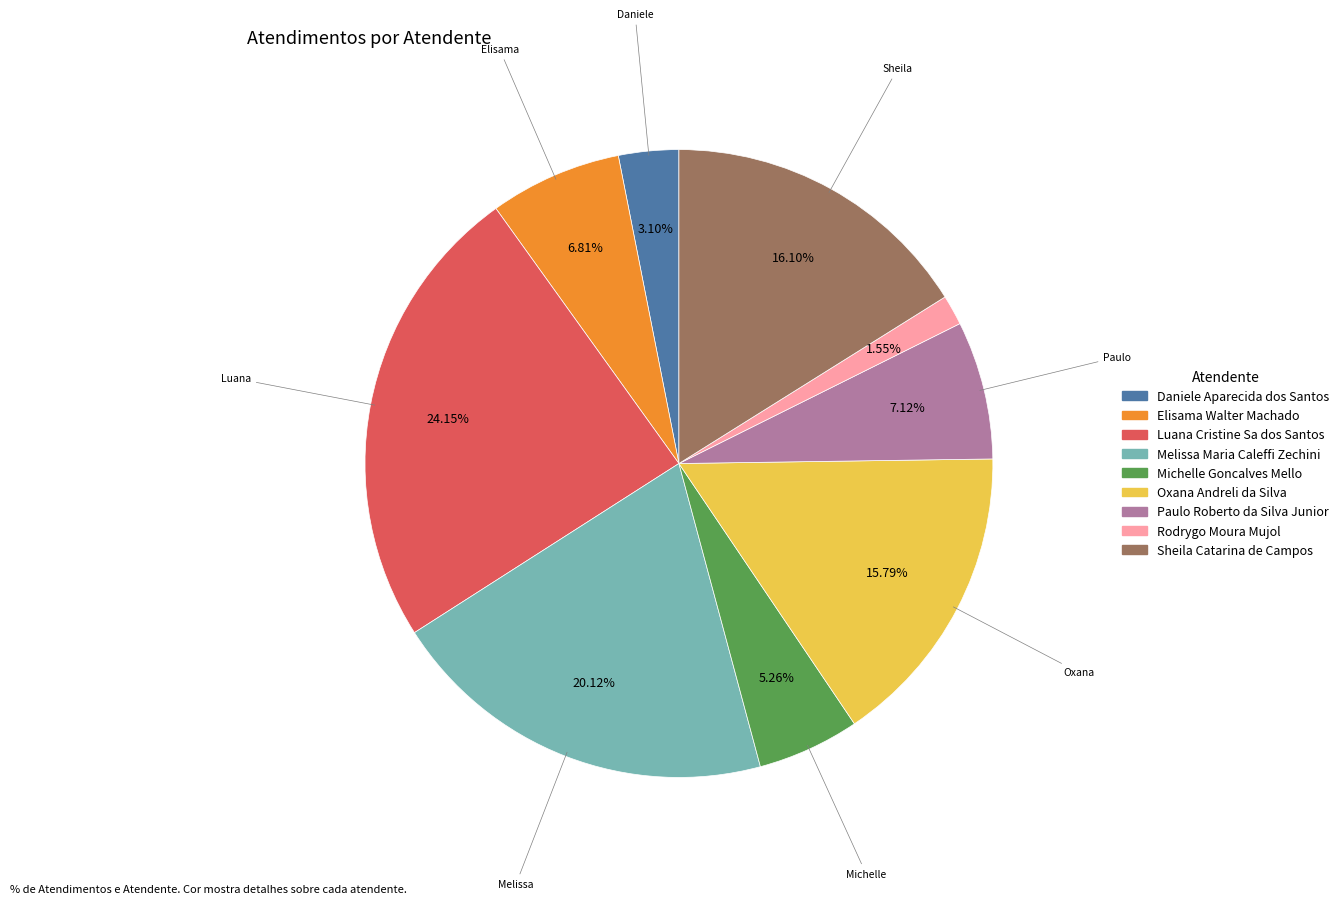

The Michelle Goncalves Mello slice represents 5% of the pie. True or false?

True